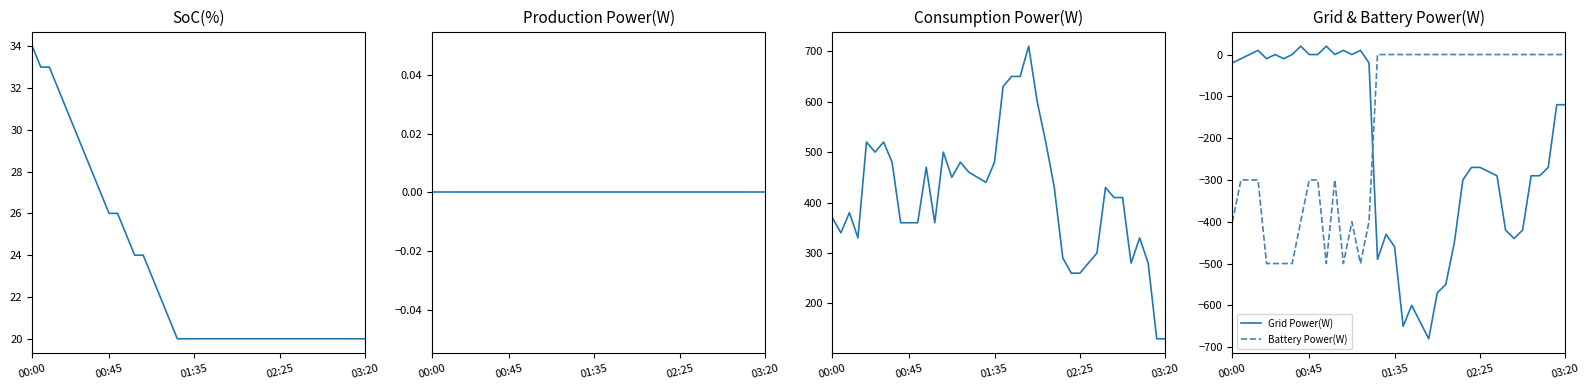

Which series changed the most between 23 and 24?

Consumption Power(W)